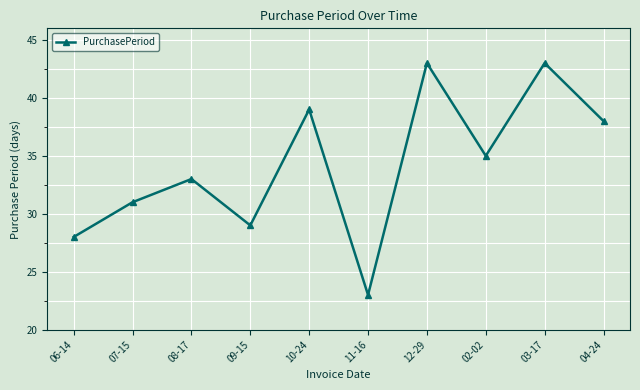

Approximately how many times larger is the value at 06-14 compared to 09-15?

1.0